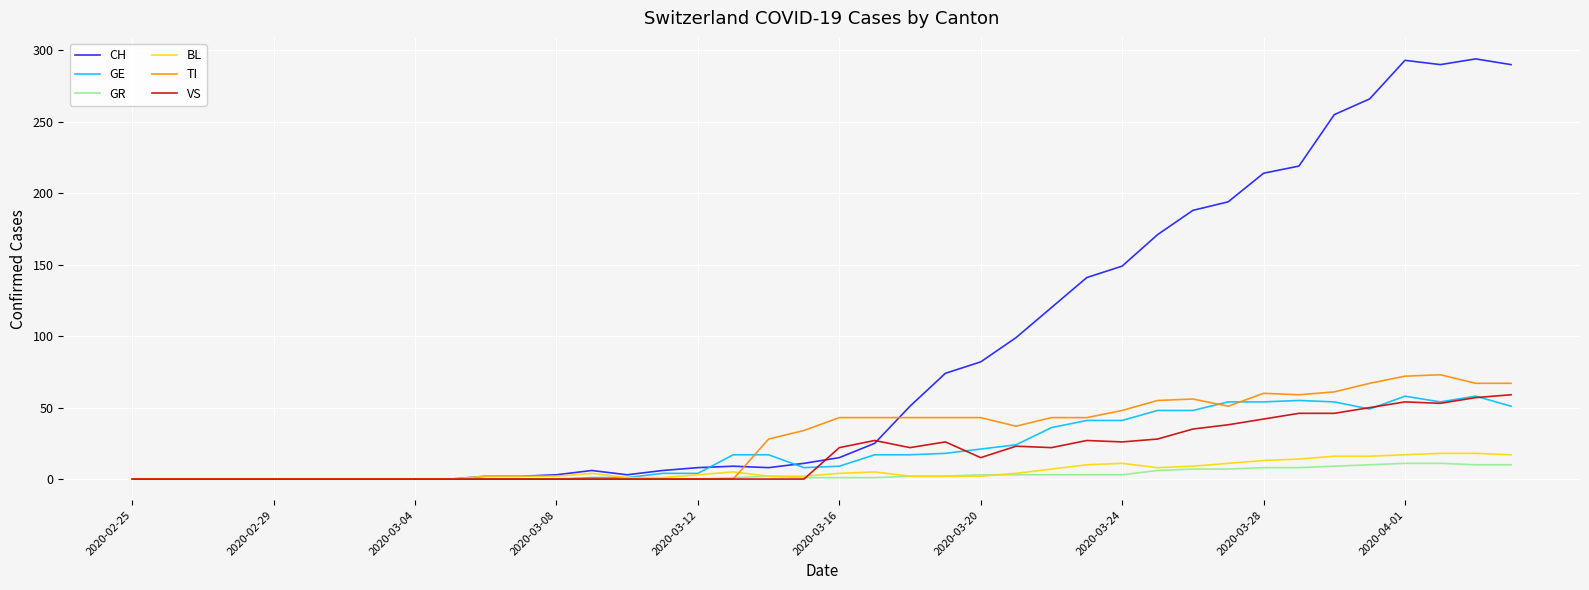

What is the maximum value shown in the chart?

294